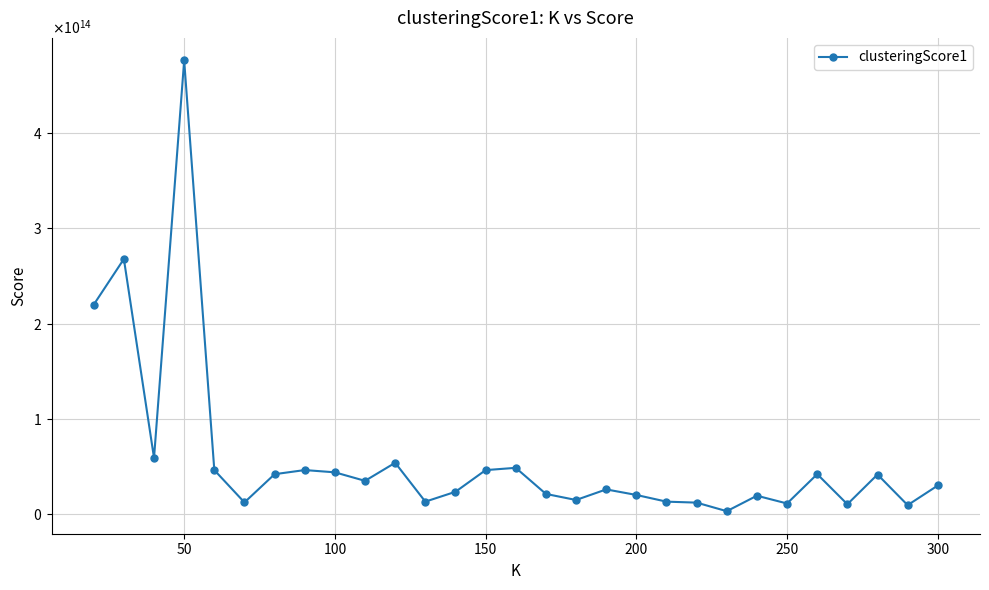

Does the chart have visible grid lines?

Yes